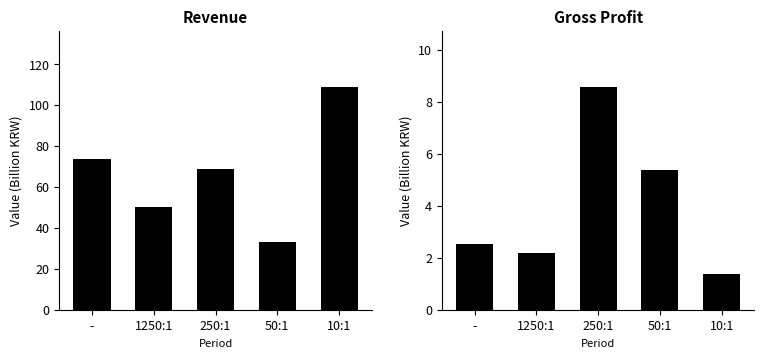

True or false: Gross Profit has a value of 2.0 at 250:1.

False